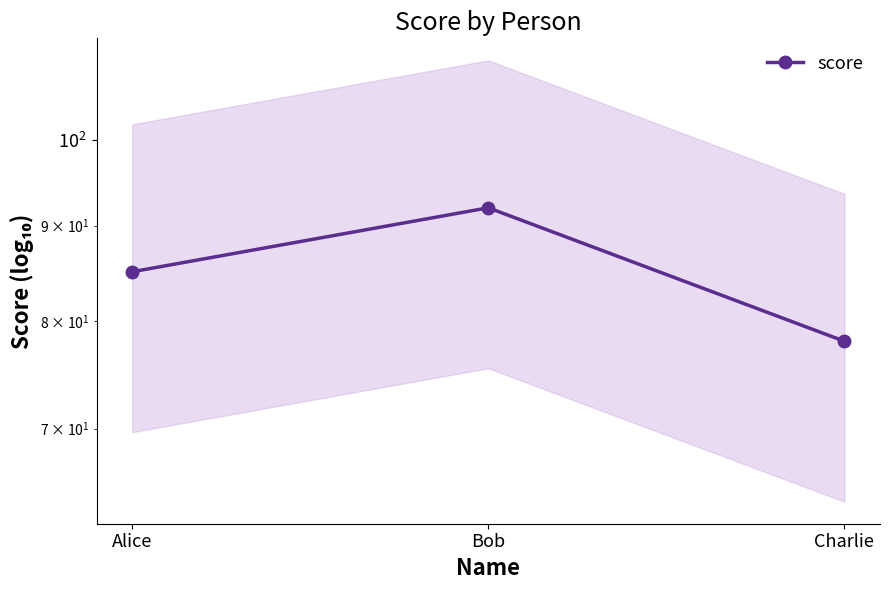

What is the sum of all values?

255